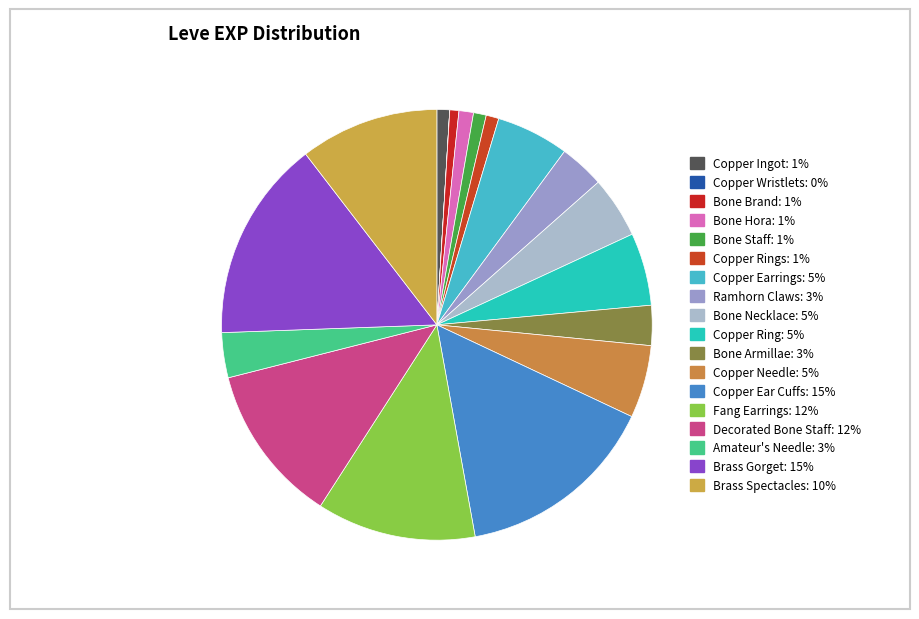

Which category has the biggest portion of the pie?

Copper Ear Cuffs